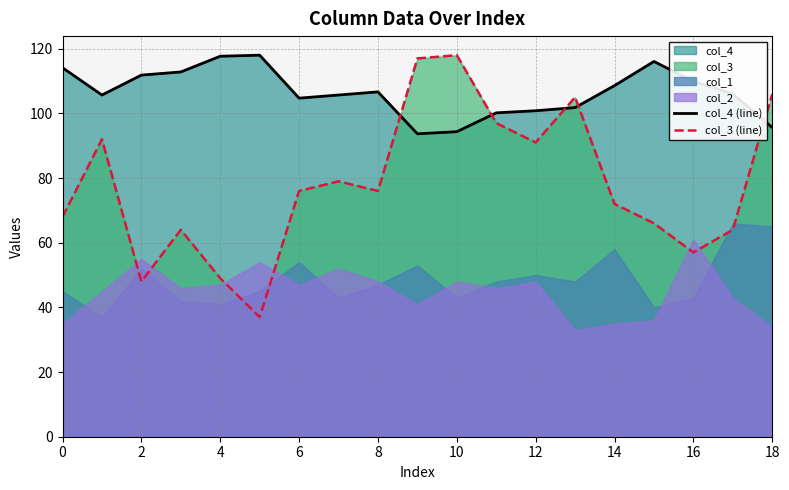

After their last crossing, which series has the higher values: col_4 (line) or col_3 (line)?

col_3 (line)